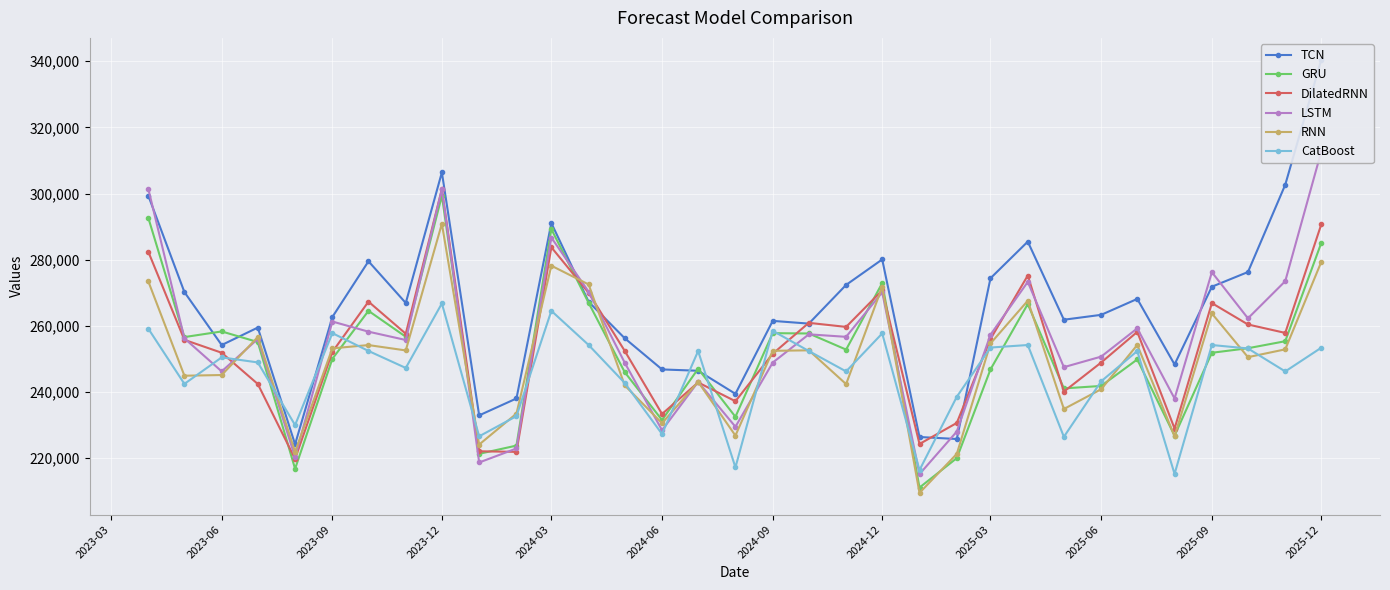

The value of GRU at 2024-03 is 289257.8. True or false?

True